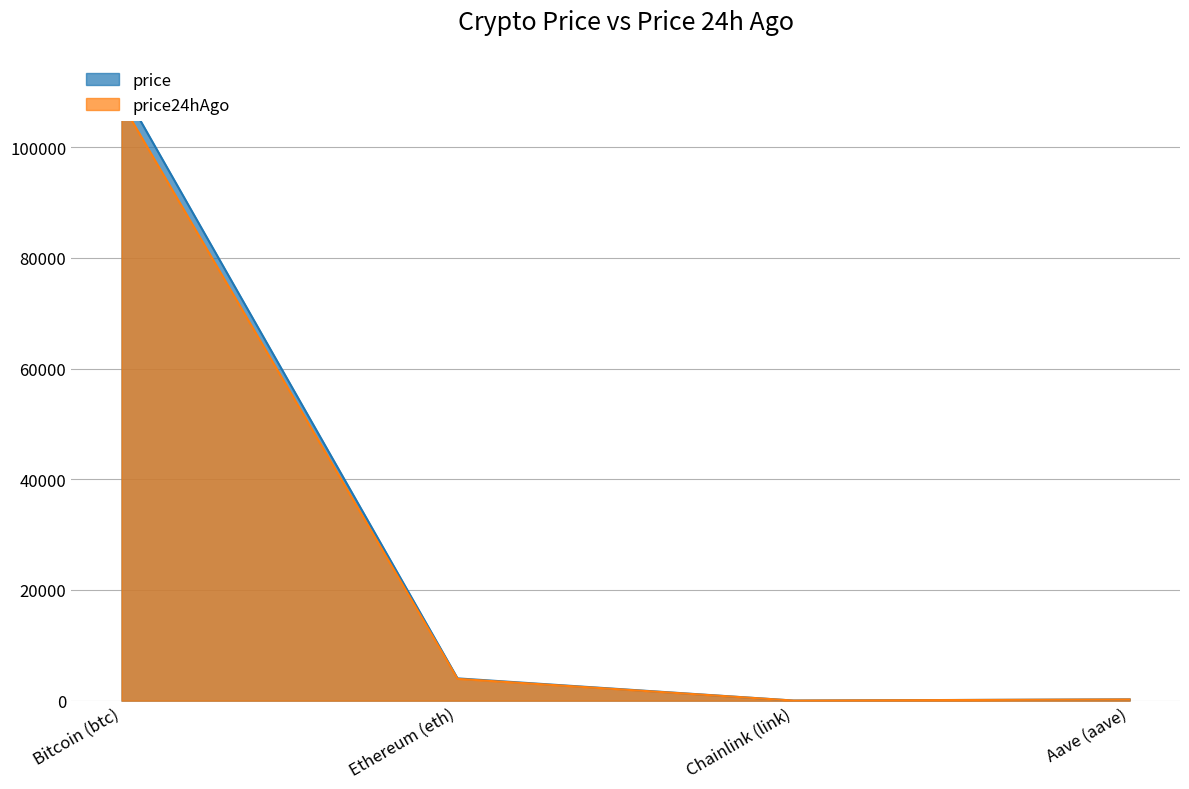

How many values in the price series exceed 4026?

2